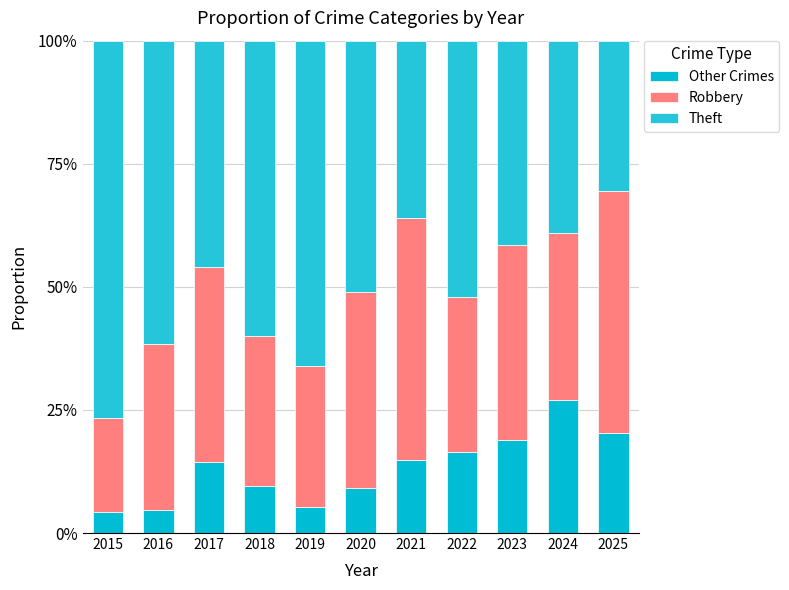

Are the bars grouped side by side (vs. stacked)?

No